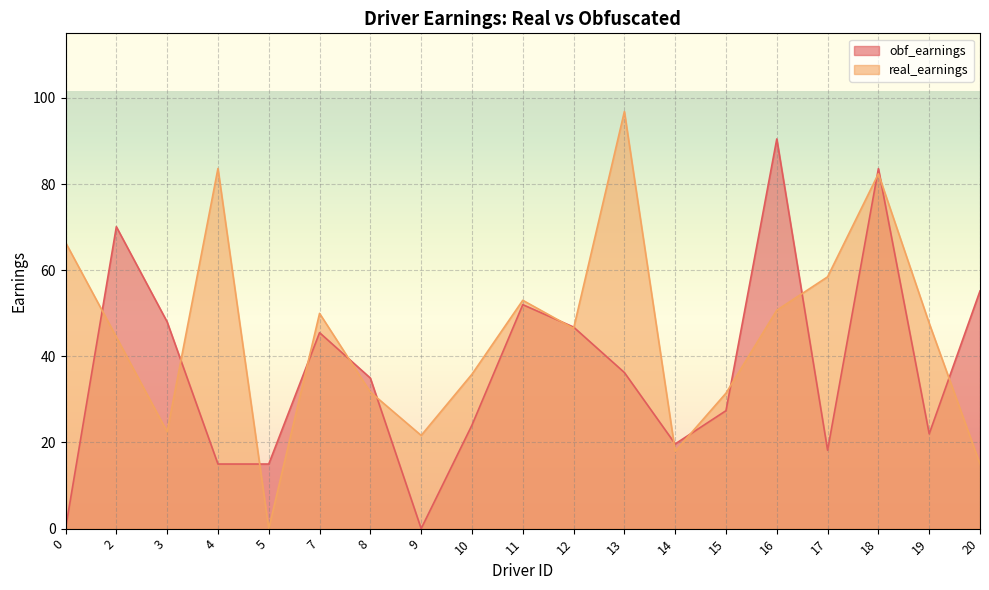

Does the chart display data point markers on the line(s)?

No